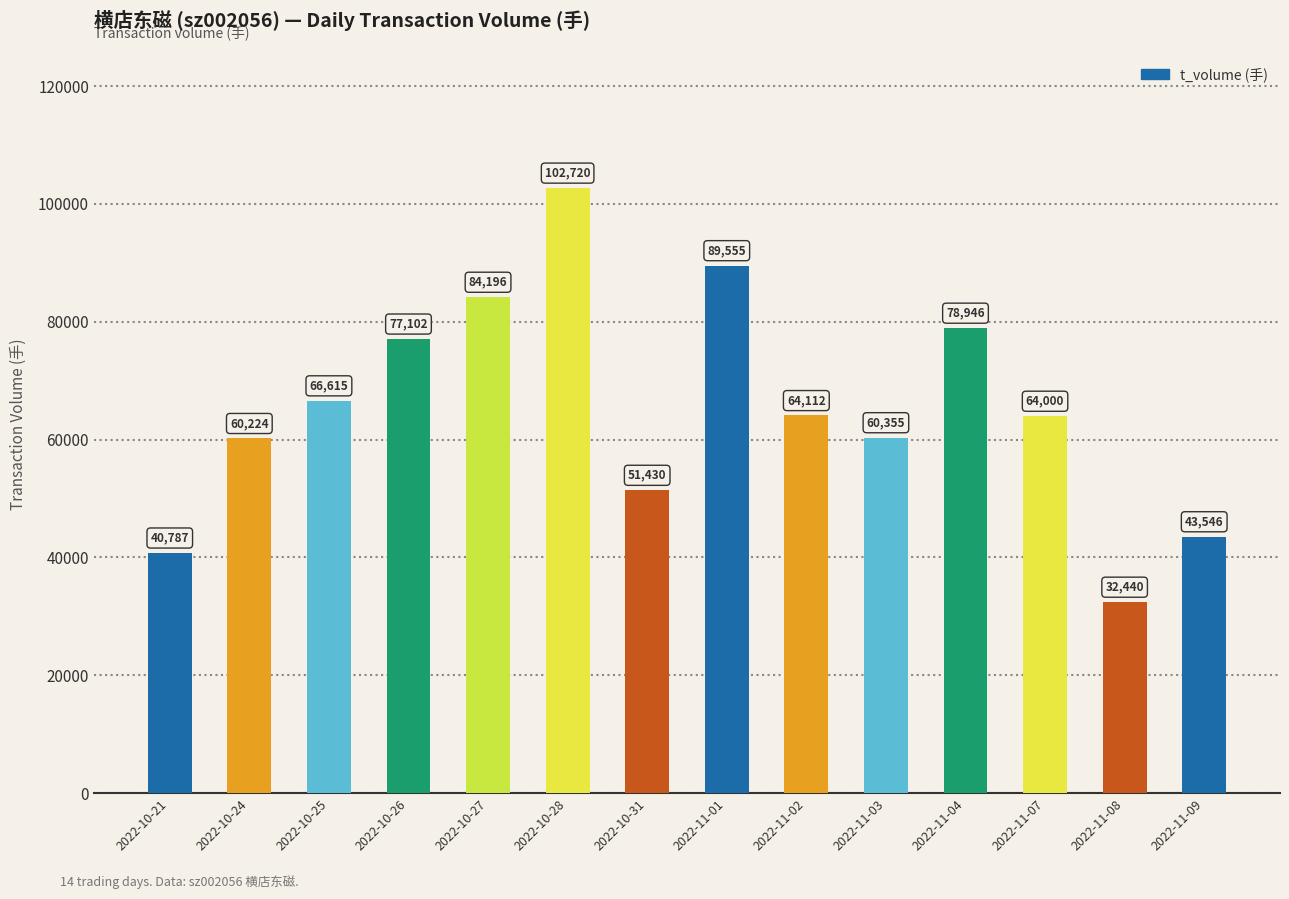

What is the change in value from 2022-11-04 to 2022-11-09?

-35400